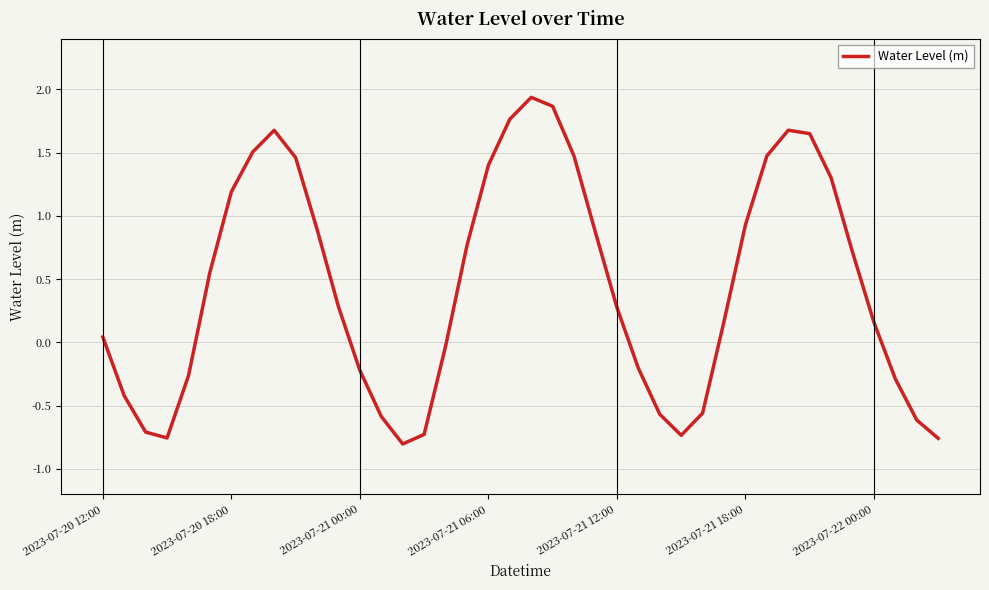

Count the number of values greater than 0.

24